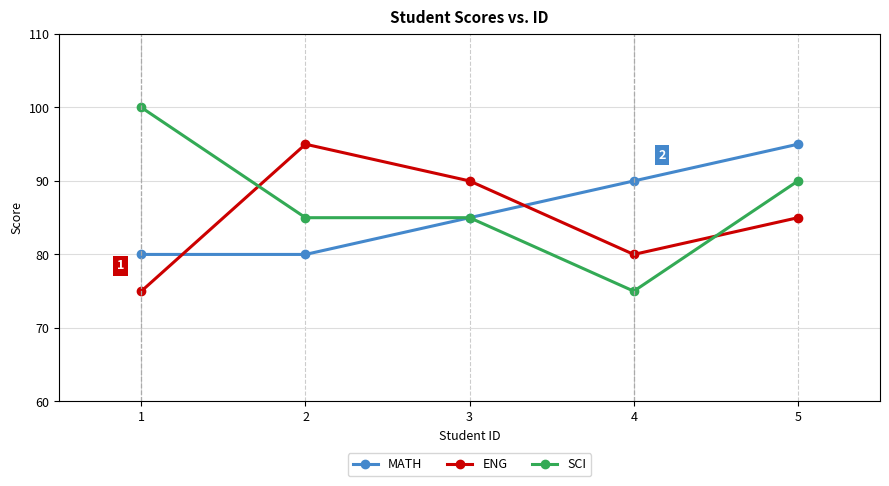

What is the total value across all series at 5?

270